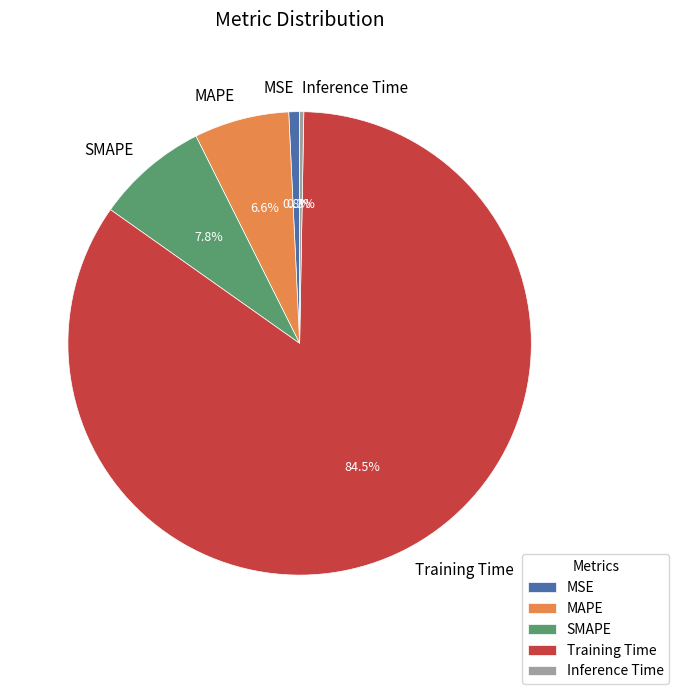

To the nearest percent, what percentage of the pie is SMAPE?

8%